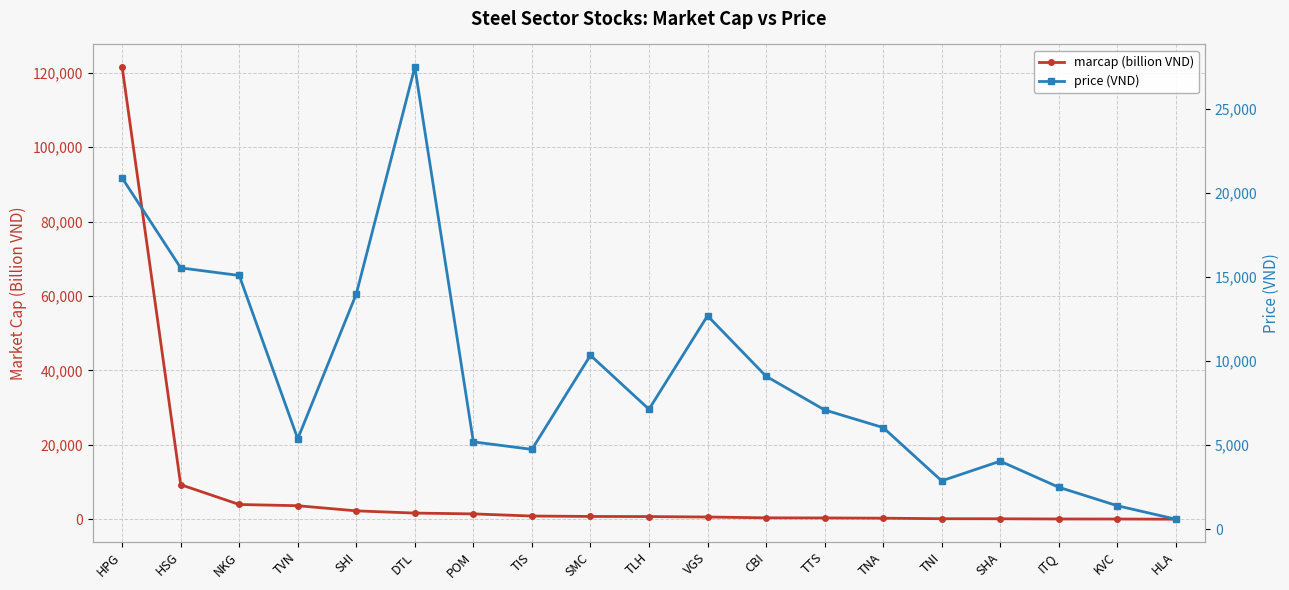

Reading right to left, transcribe all the data shown in this chart.

marcap (billion VND): HLA=21	KVC=69	ITQ=80	SHA=135	TNI=151	TNA=298	TTS=361	CBI=392	VGS=615	TLH=729	SMC=762	TIS=874	POM=1448	DTL=1667	SHI=2266	TVN=3648	NKG=3975	HSG=9300	HPG=121529
price (VND): HLA=598	KVC=1400	ITQ=2500	SHA=4050	TNI=2880	TNA=6050	TTS=7100	CBI=9105	VGS=12700	TLH=7140	SMC=10350	TIS=4753	POM=5200	DTL=27500	SHI=14000	TVN=5380	NKG=15100	HSG=15550	HPG=20900